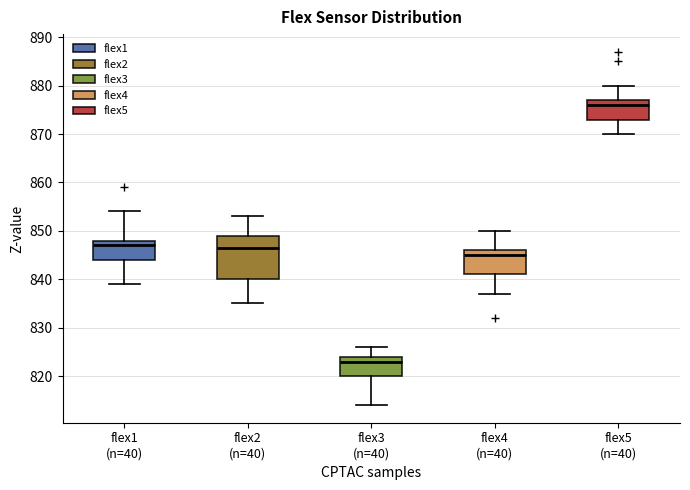

Reading left to right, transcribe this box plot: for each box, give where its median line is, the range the box spans, and where its two whiskers end, as read against the y-axis. The values are not printed on the chart, so give them approximately, as read against the axis.

flex1 (n=40): median 847, box 844 to 848, whiskers 839 to 854
flex2 (n=40): median 847, box 840 to 849, whiskers 835 to 853
flex3 (n=40): median 823, box 820 to 824, whiskers 814 to 826
flex4 (n=40): median 845, box 841 to 846, whiskers 837 to 850
flex5 (n=40): median 876, box 873 to 877, whiskers 870 to 880